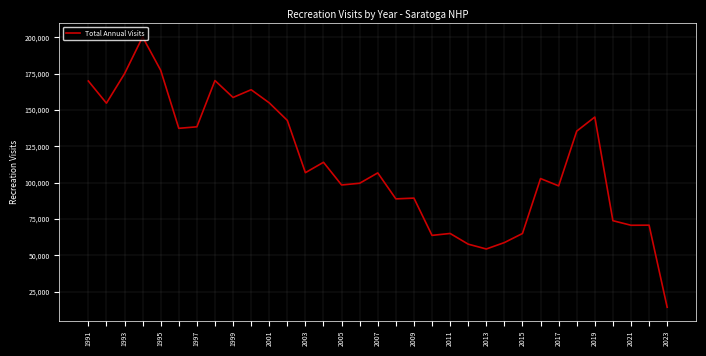

What is the greatest value displayed?

200210